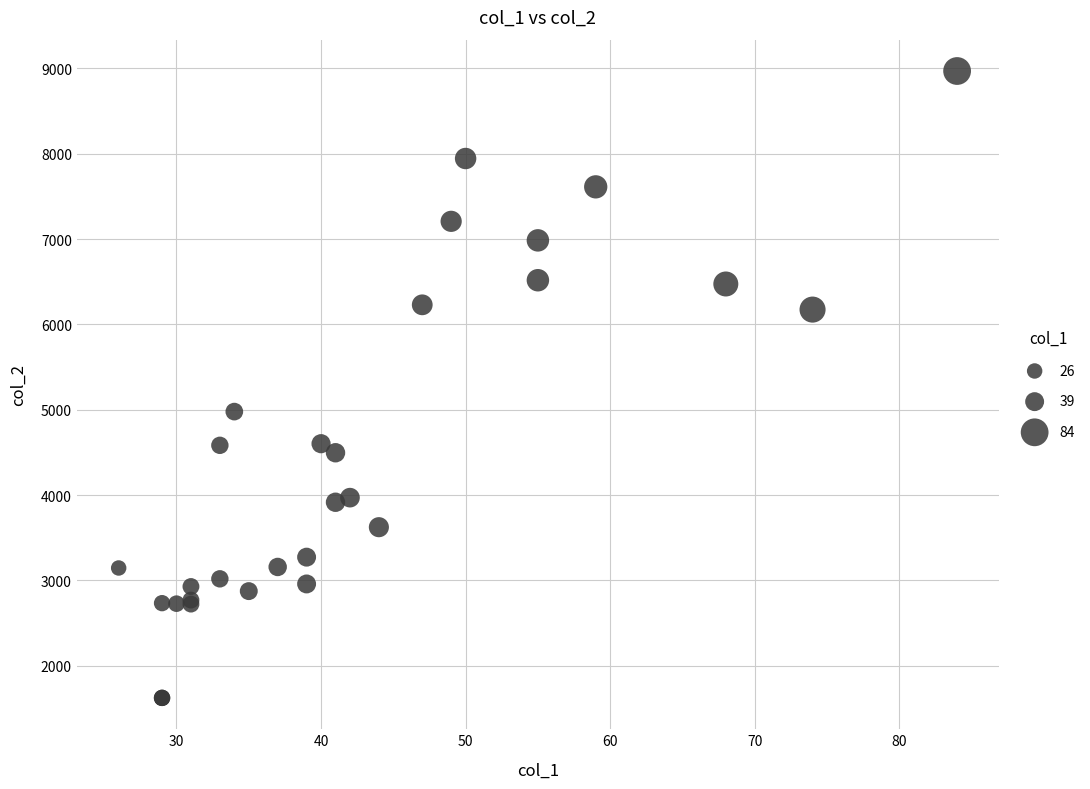

What Y value in the scatter plot is closest to 5296?

4978